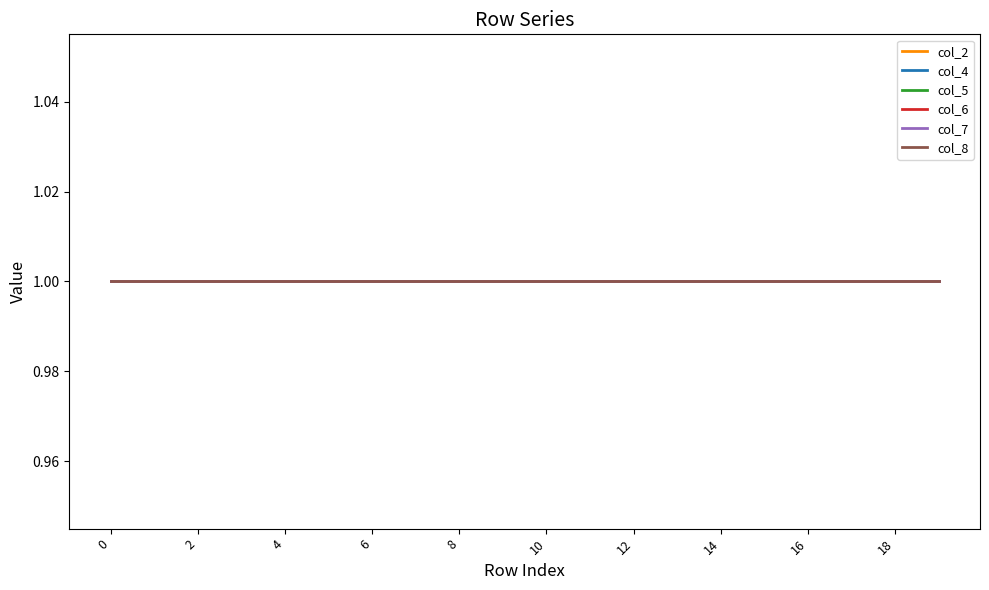

How many data points does each series have?

20